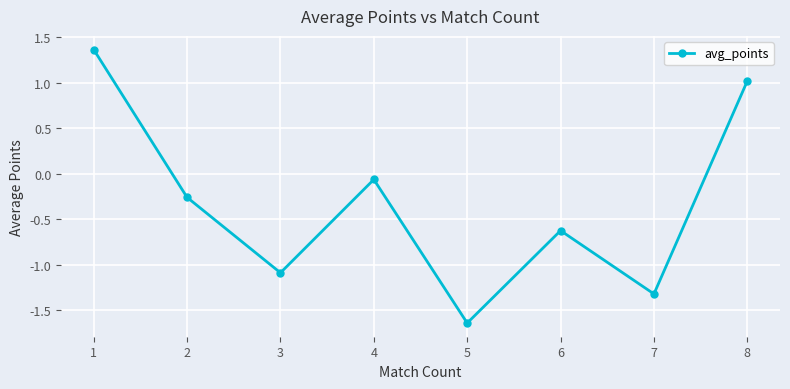

How many distinct data groups are displayed?

1